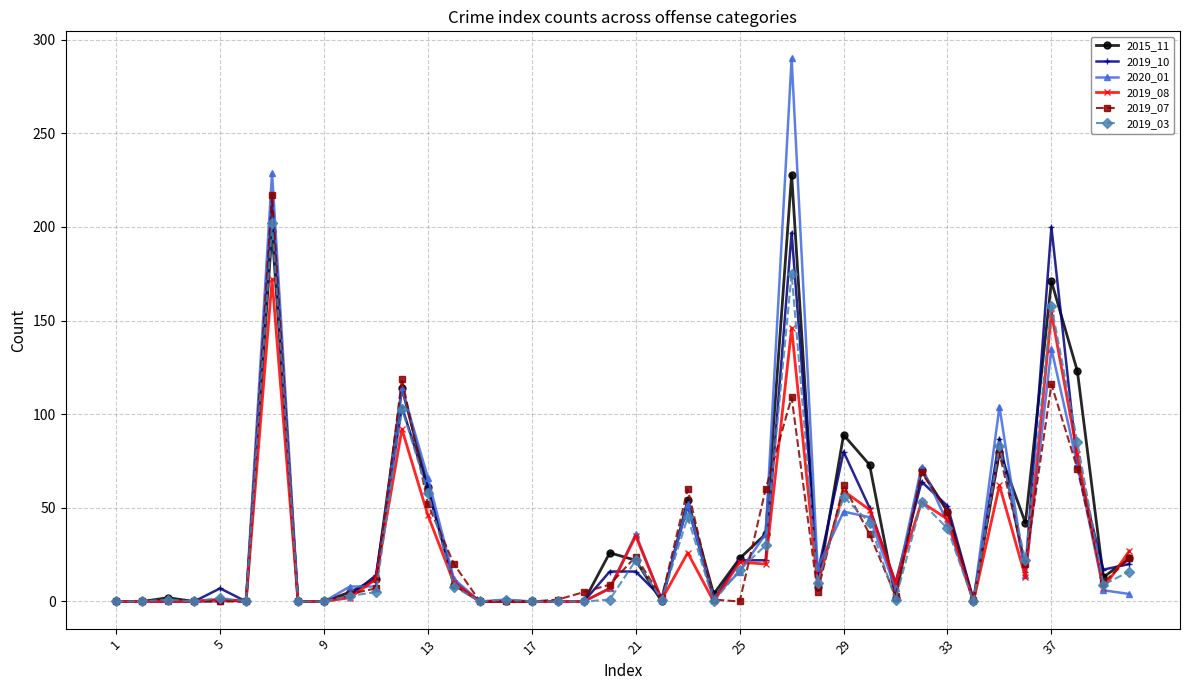

Count the number of categories in the chart.

40